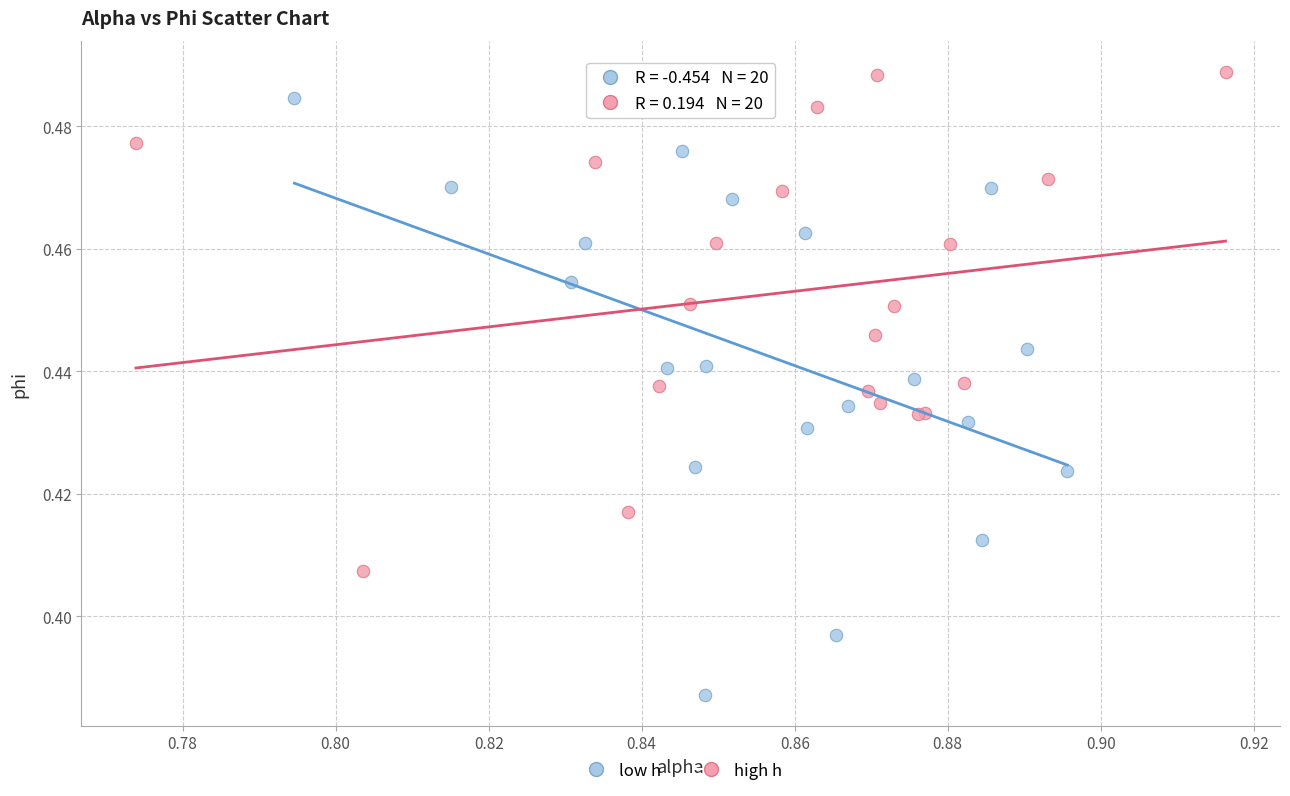

Which series reaches the minimum Y coordinate?

low h